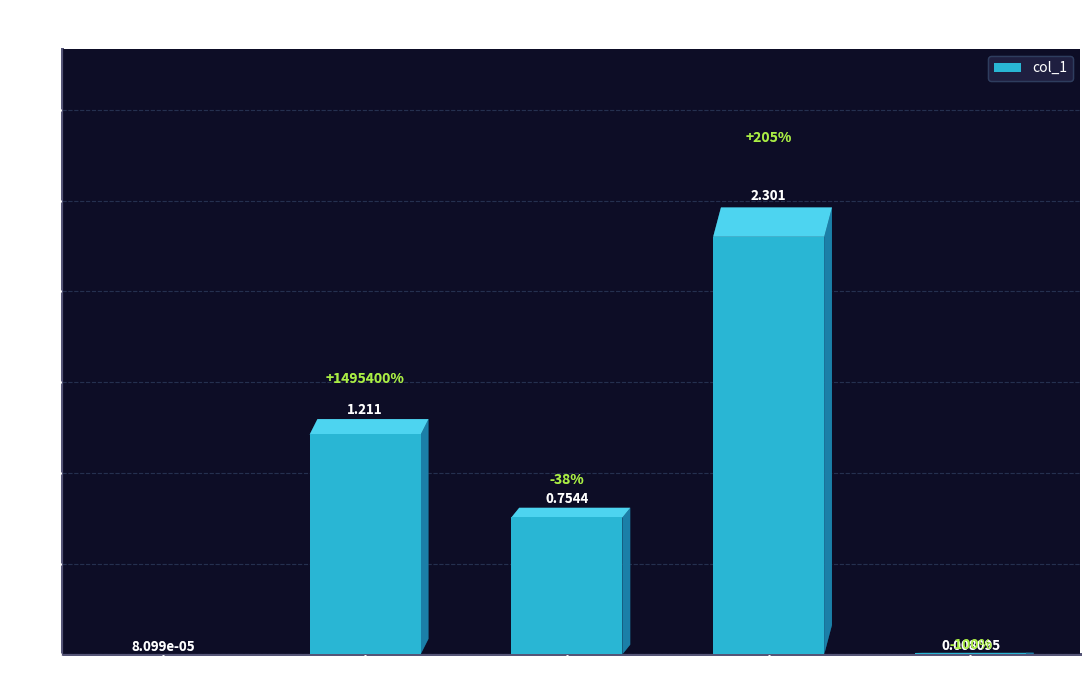

Which has a higher value, MAPE or Training Time?

Training Time